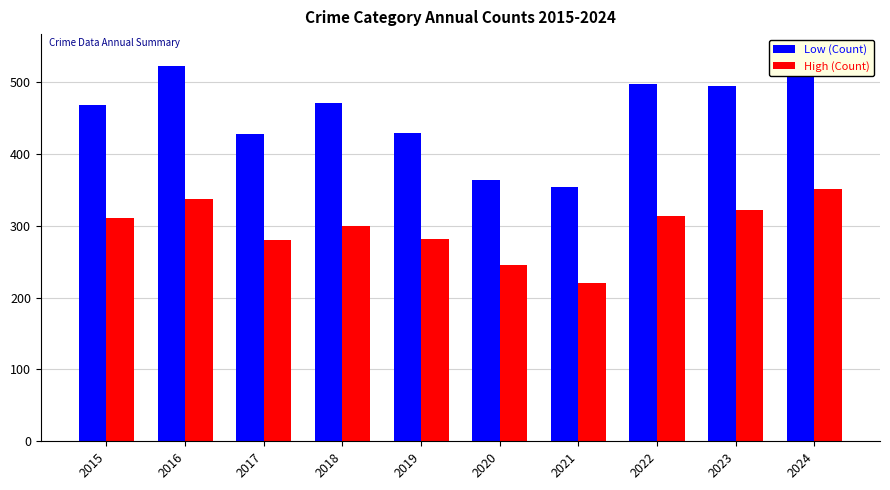

How many series are shown in this chart?

2